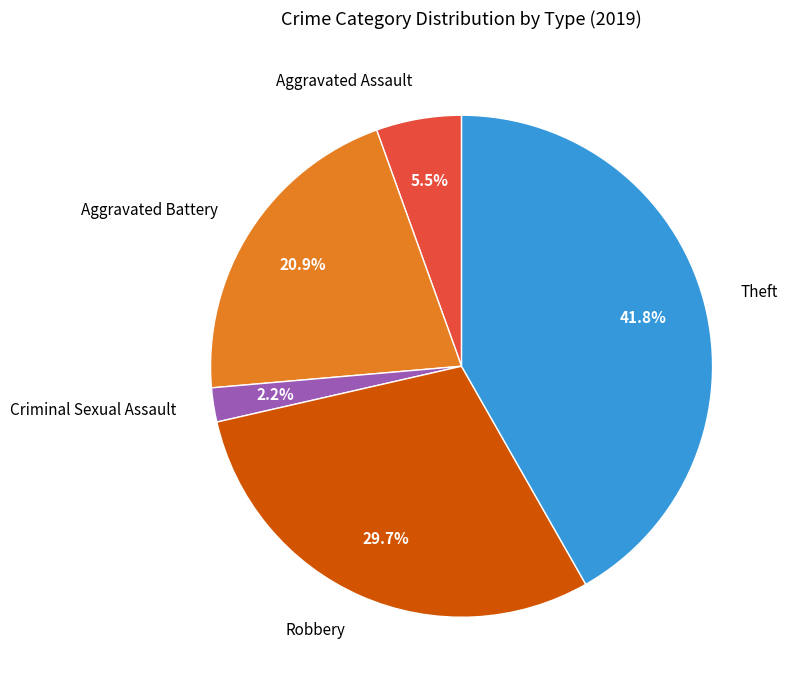

Is there a majority slice in this chart?

No